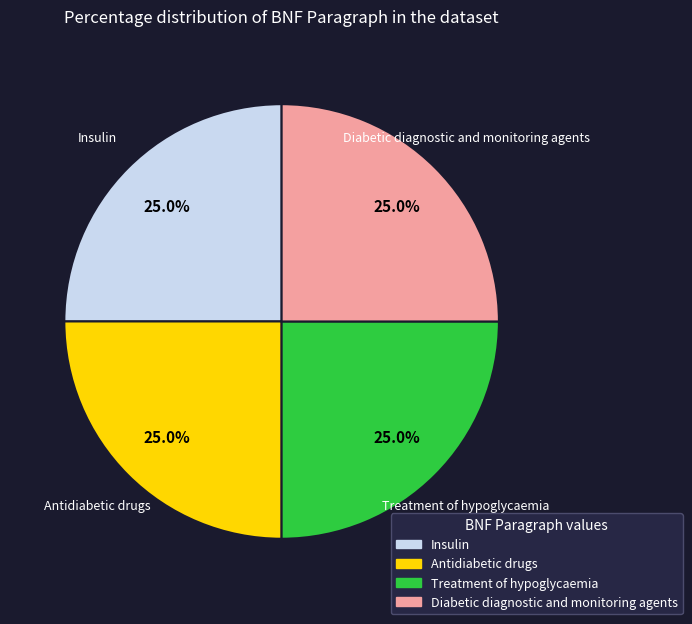

To the nearest percent, what is the average slice percentage?

25%